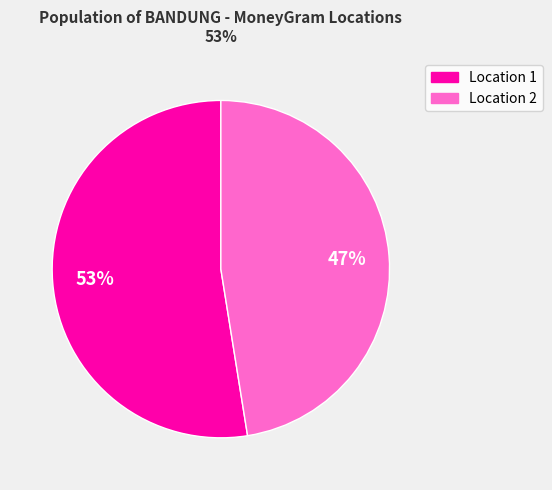

Is there a majority slice in this chart?

Yes